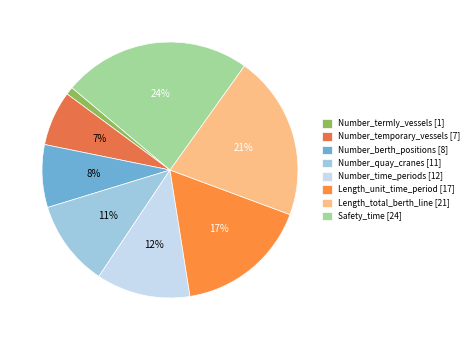

Rank the categories by value from lowest to highest.

Number_termly_vessels, Number_temporary_vessels, Number_berth_positions, Number_quay_cranes, Number_time_periods, Length_unit_time_period, Length_total_berth_line, Safety_time